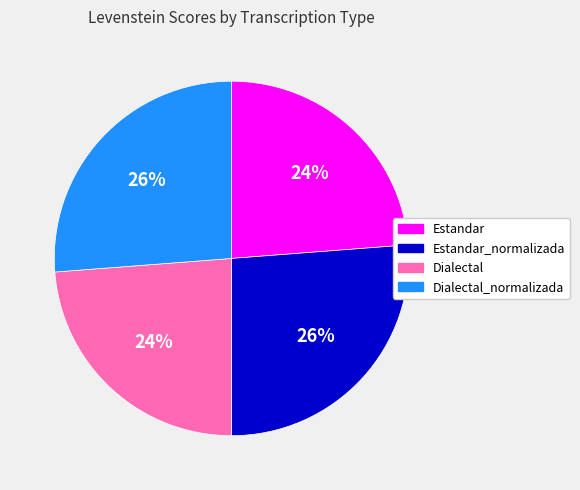

Is there any slice that represents more than half of the pie?

No